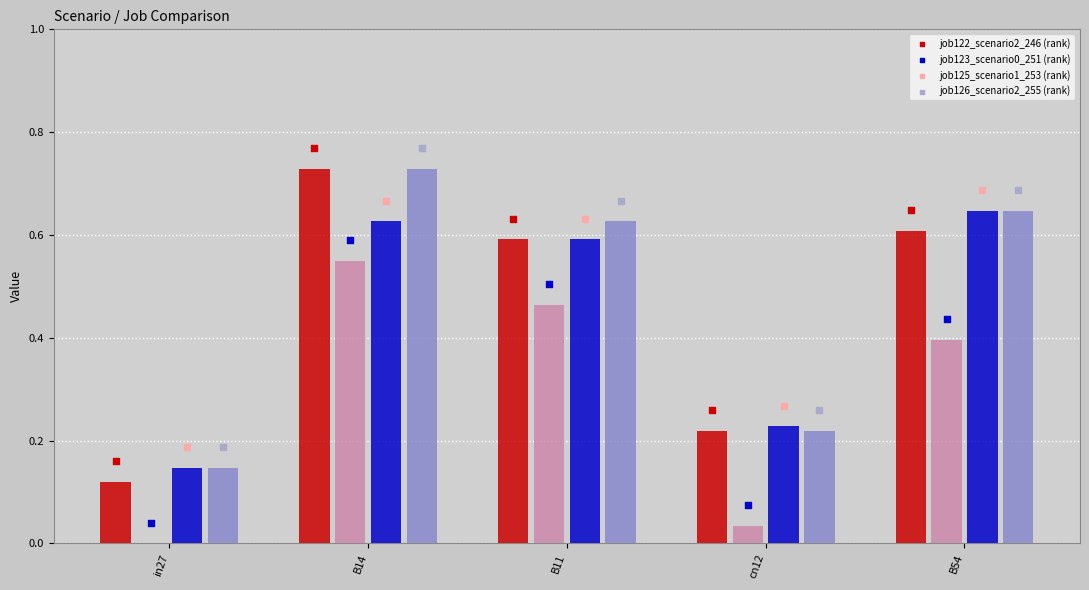

Which series has the largest total across all categories?

job126_scenario2_255